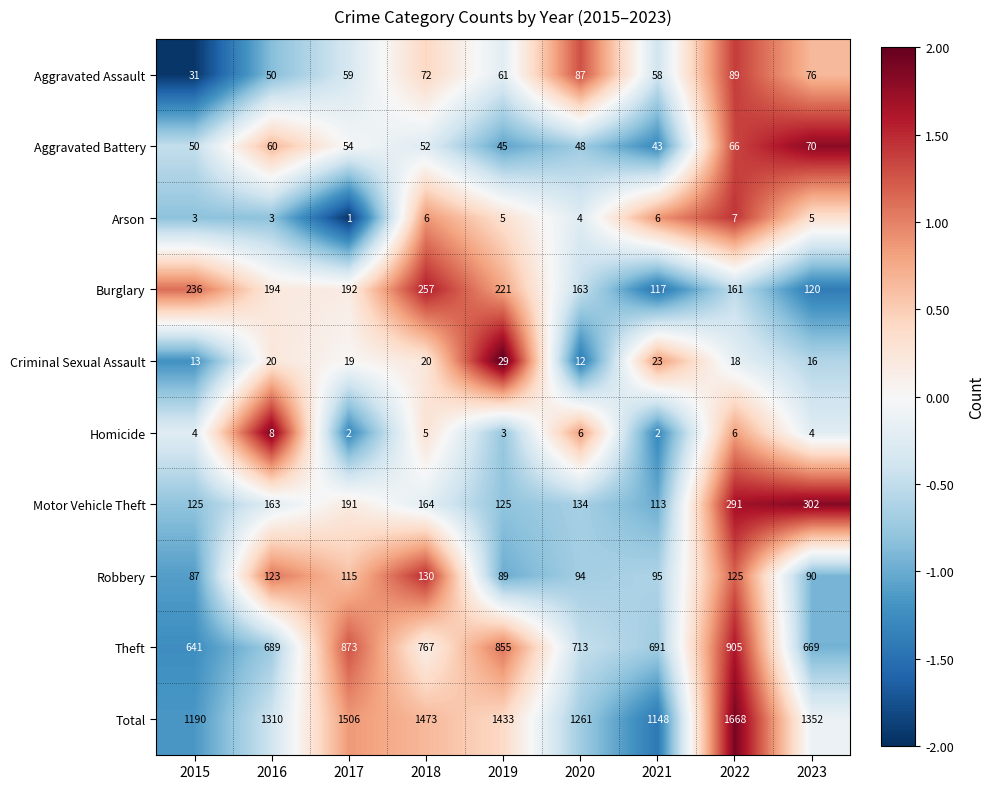

Which series has the largest range (max minus min)?

Total